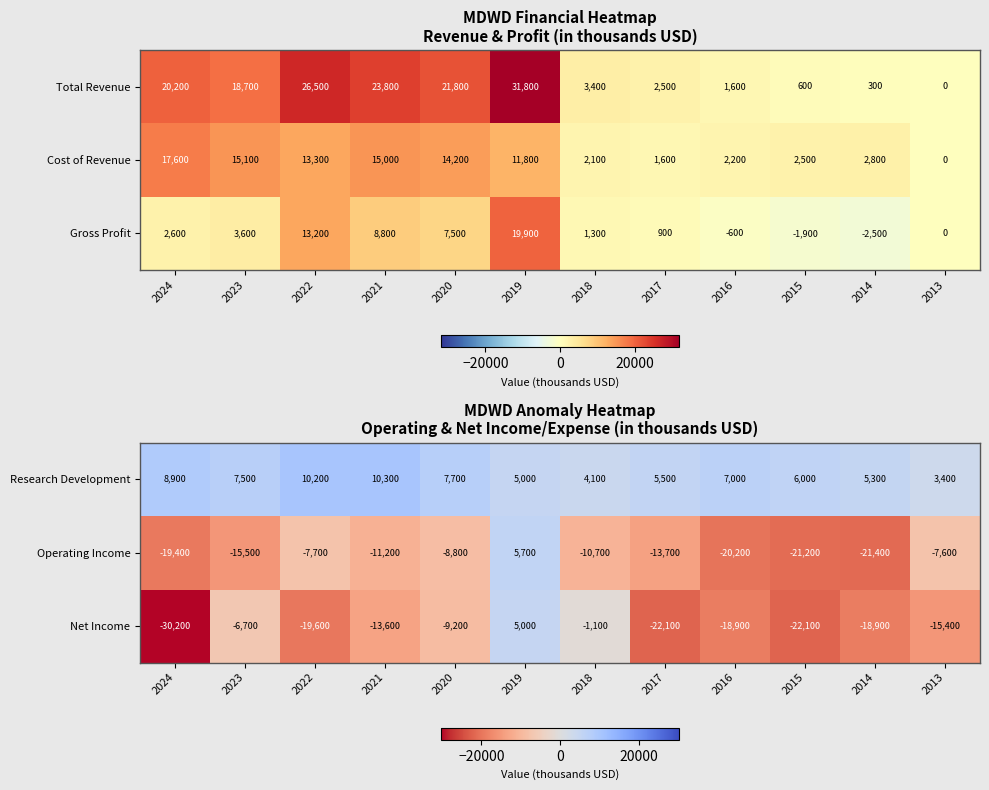

At how many categories does at least one series exceed 1809?

12